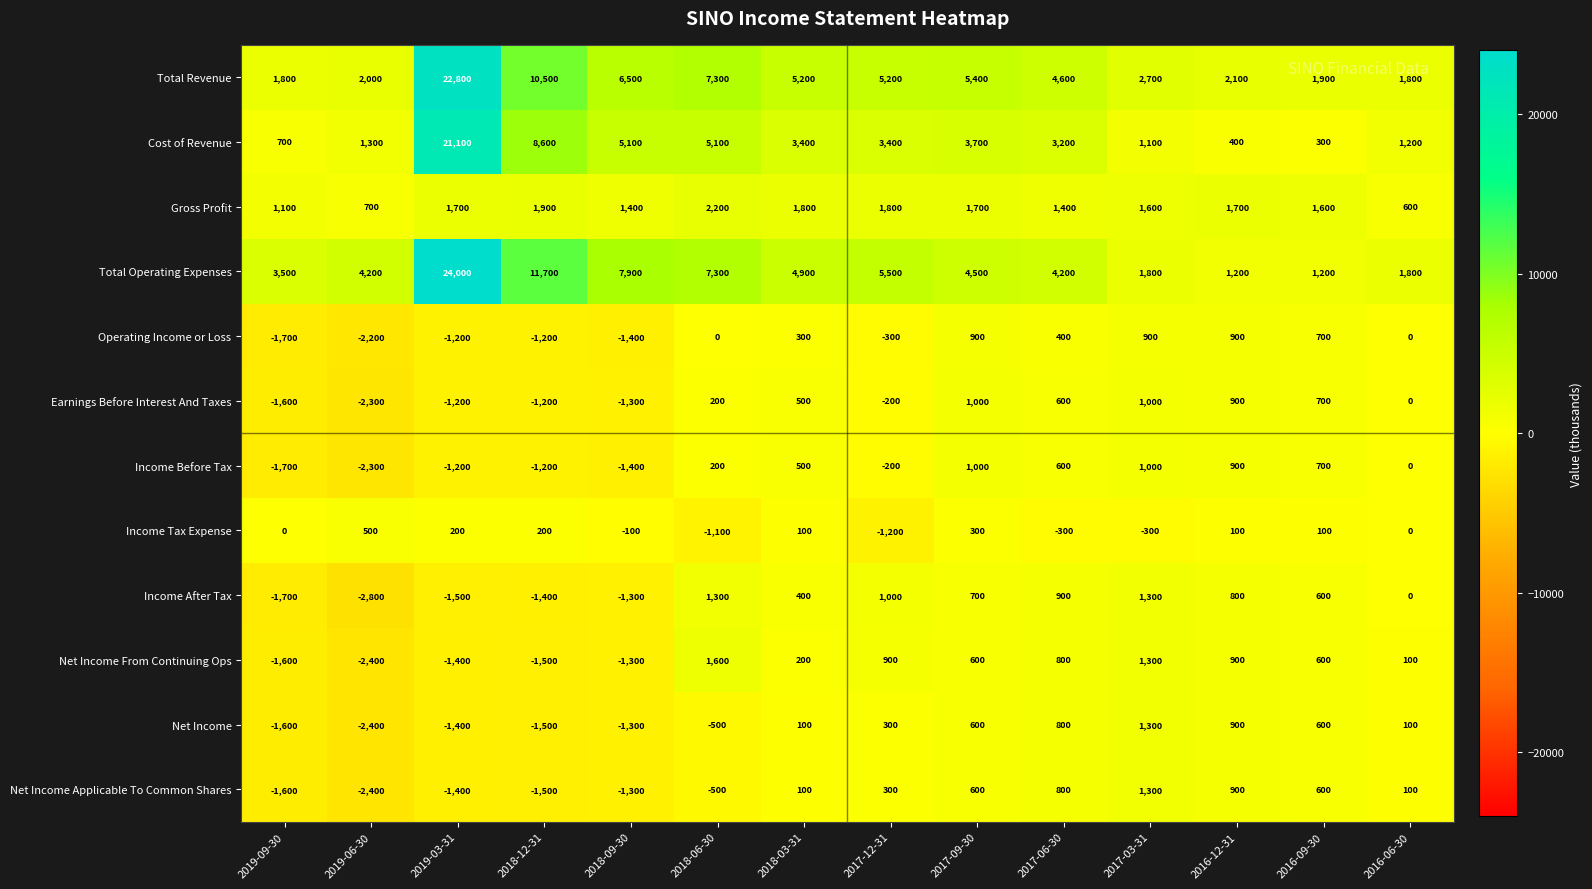

The Earnings Before Interest And Taxes series shows 356 at 2018-06-30. True or false?

False